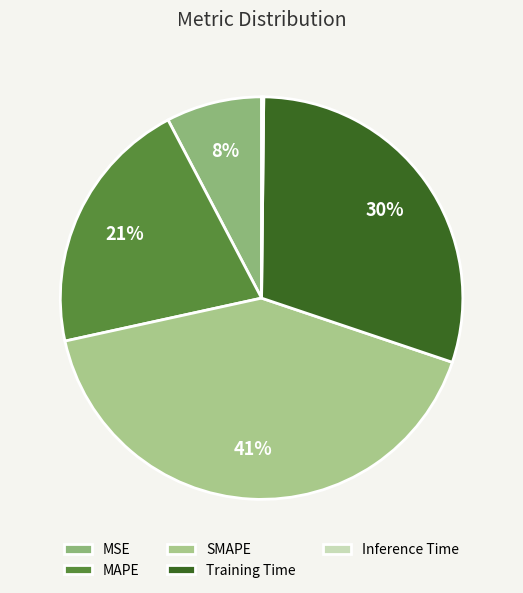

What portion of the pie excludes MAPE?

79.3%